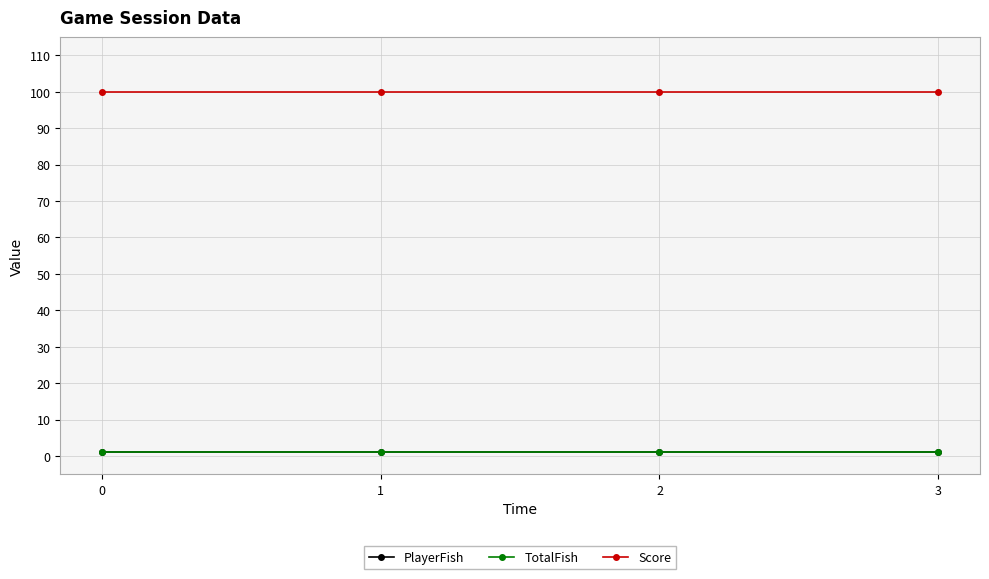

Does the chart have visible grid lines?

Yes